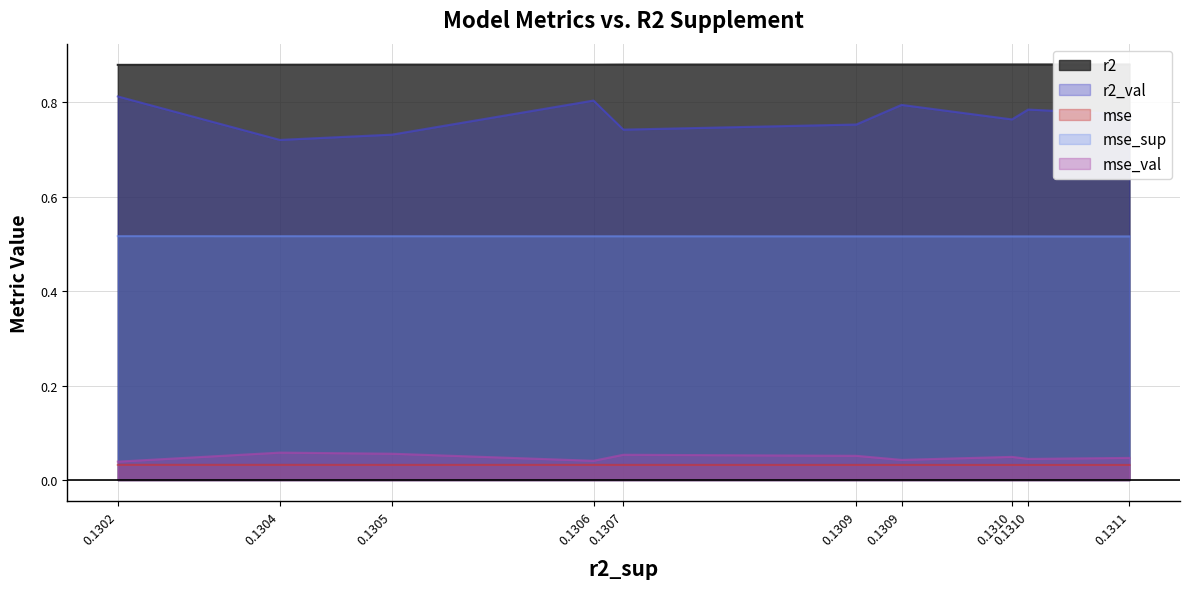

True or false: mse_sup and r2 cross at least once.

False